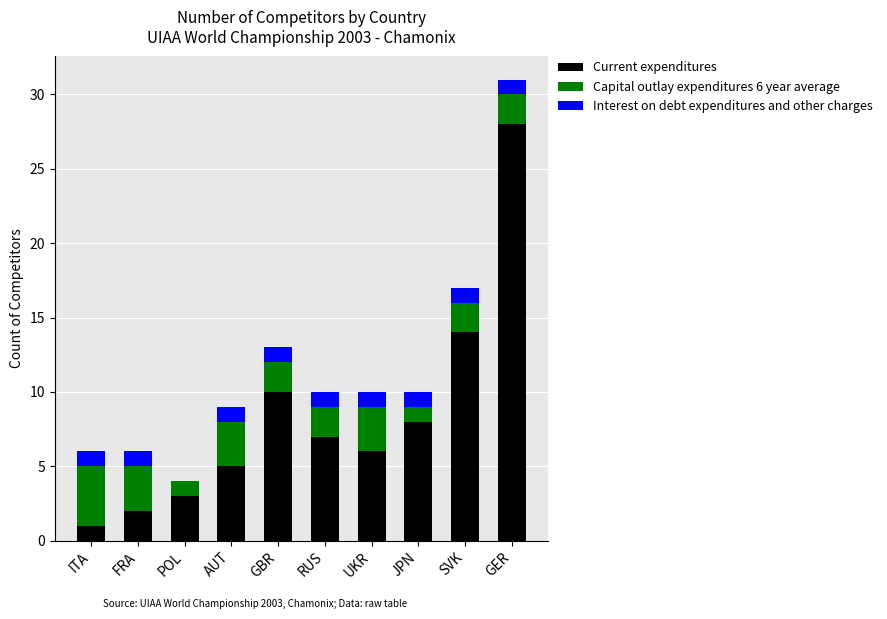

What is the maximum value for Current expenditures?

28